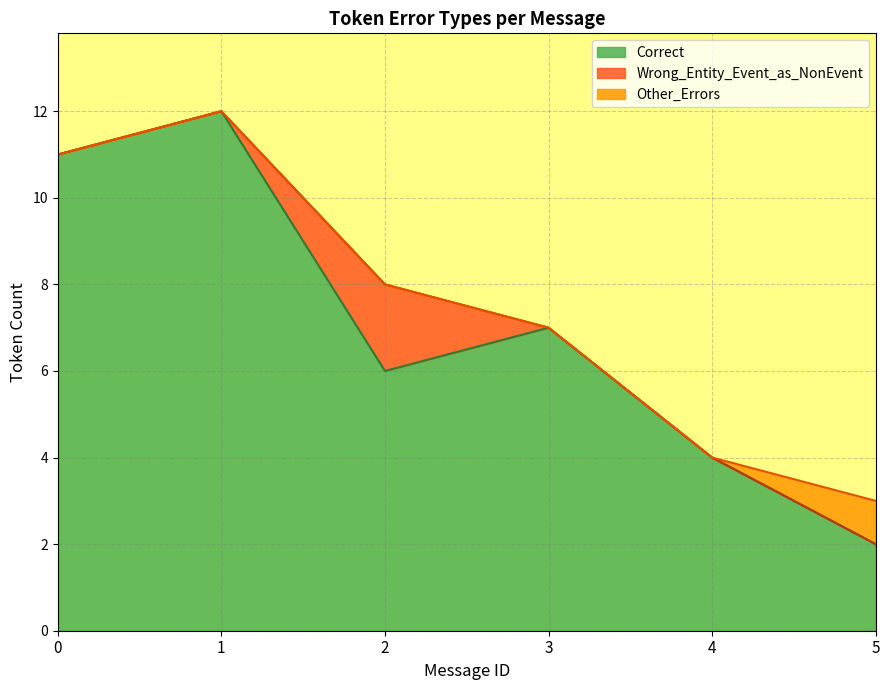

List the labels in order of Correct value, largest first.

1, 0, 3, 2, 4, 5